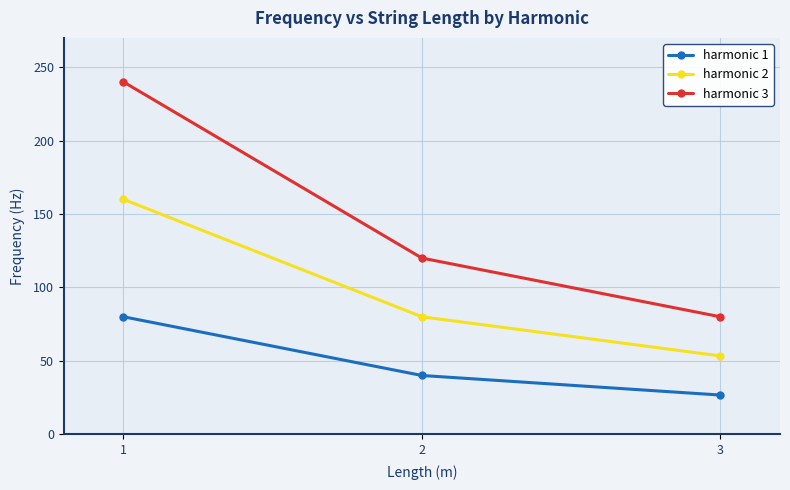

What are all the series names shown in the legend?

harmonic 1, harmonic 2, harmonic 3